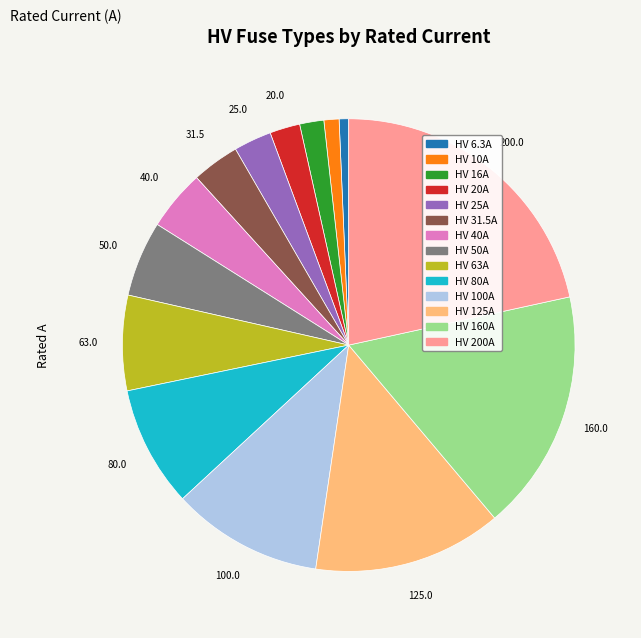

Combined, do HV 25A and HV 20A account for over 50%?

No